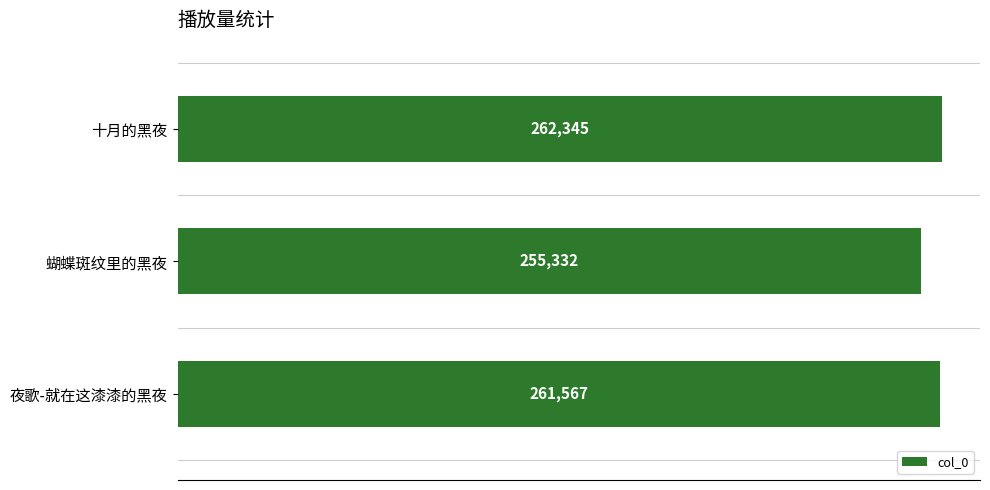

How many distinct data groups are displayed?

1